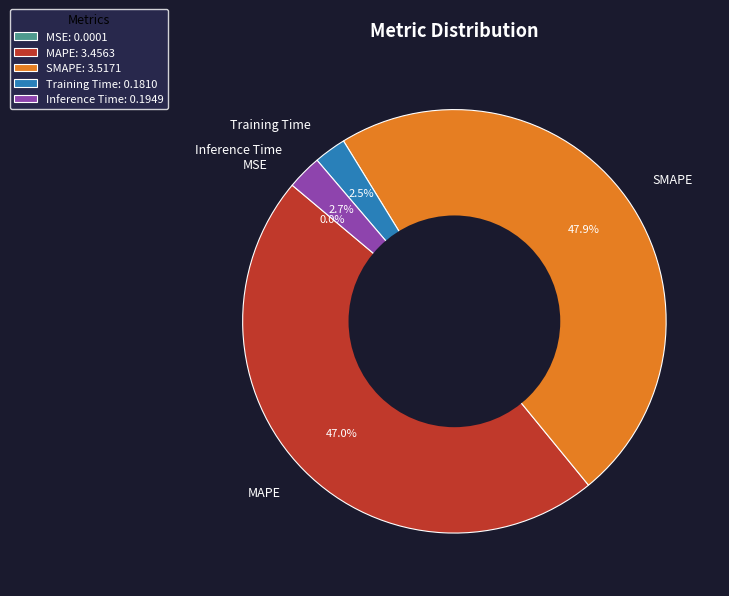

Does MAPE represent more than half of the total?

No